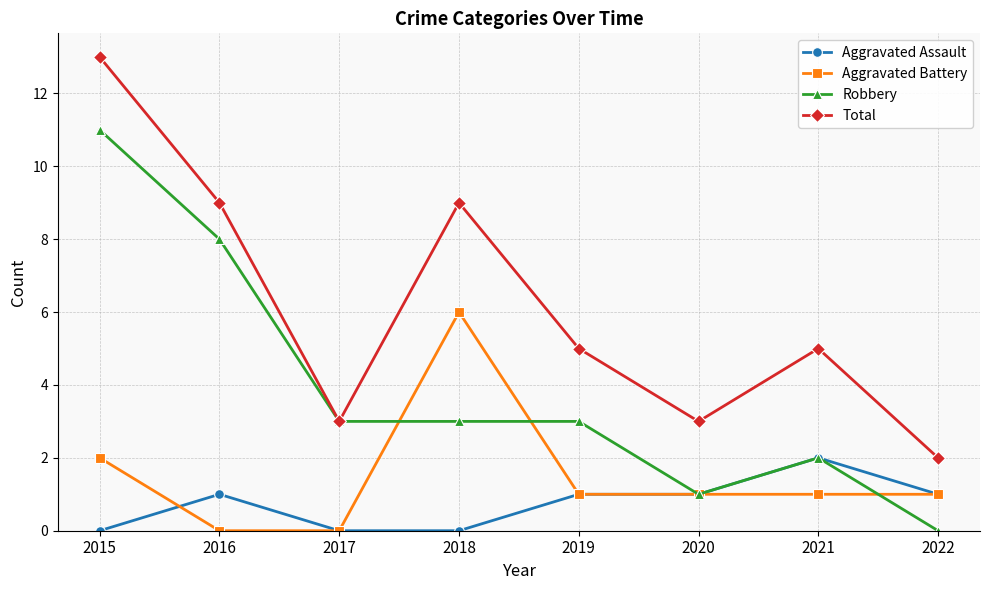

Which category has the highest value across all series?

2015